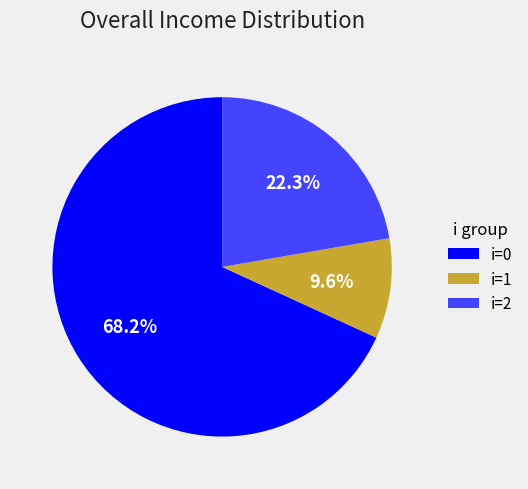

Rank the categories by value from lowest to highest.

i=1, i=2, i=0